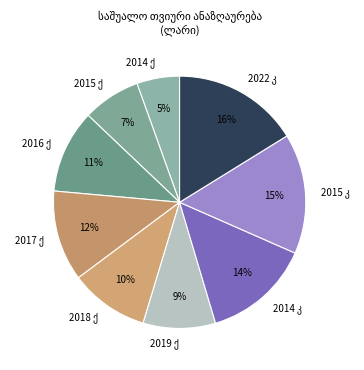

To the nearest percent, what is the average slice percentage?

11%